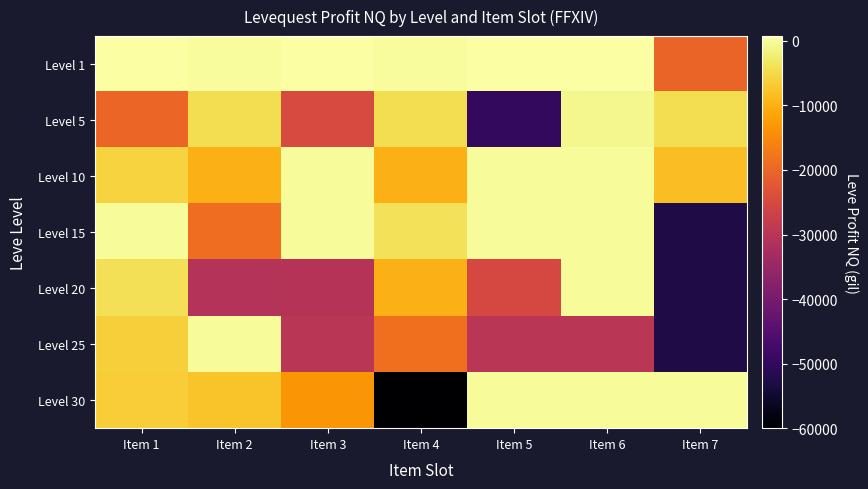

What is the approximate value of Level 1 at Item 4?

160